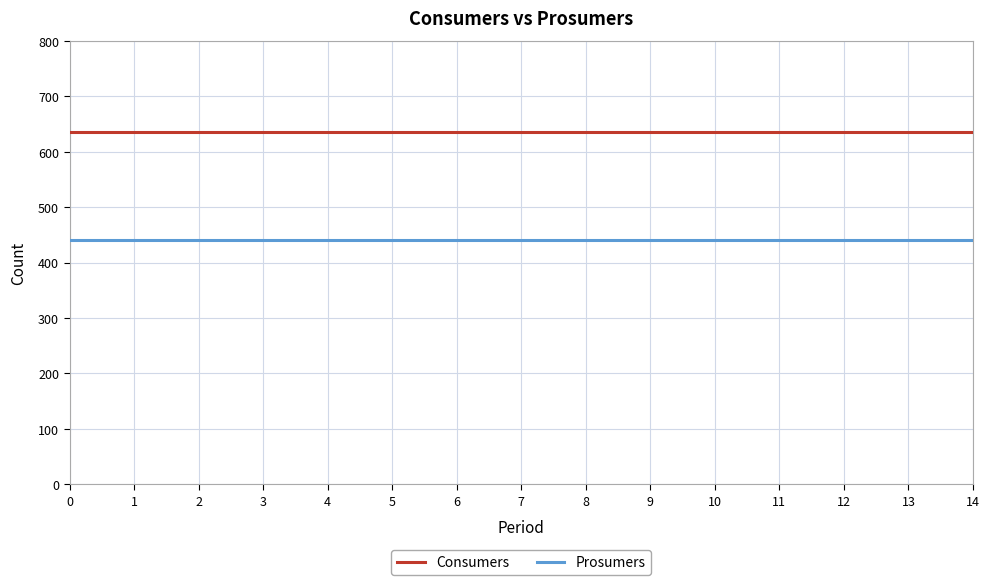

Reading left to right, what are all the values shown in this chart?

Consumers: 635	635	635	635	635	635	635	635	635	635	635	635	635	635	635
Prosumers: 440	440	440	440	440	440	440	440	440	440	440	440	440	440	440